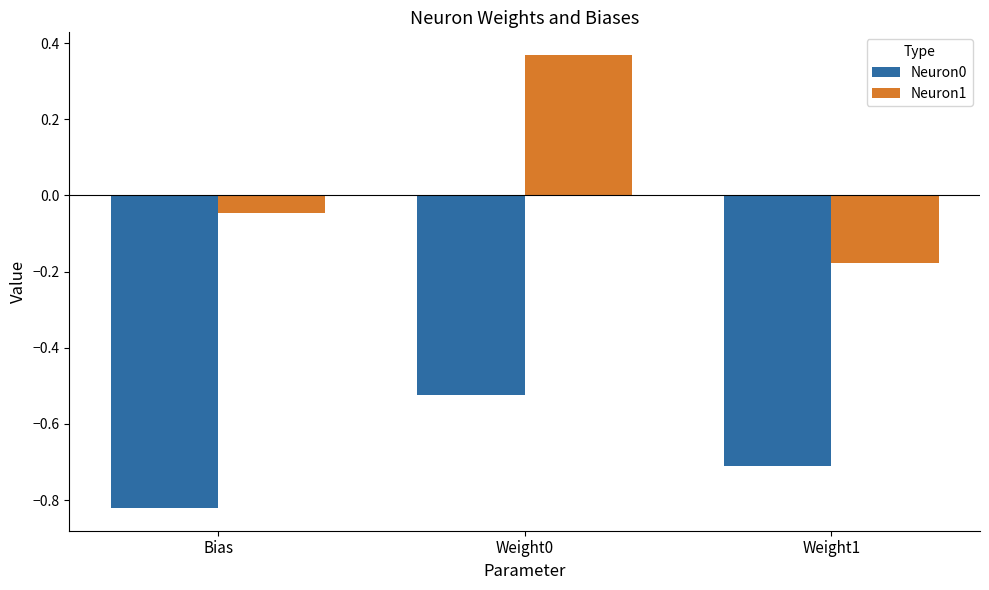

Does the chart contain stacked bars?

No